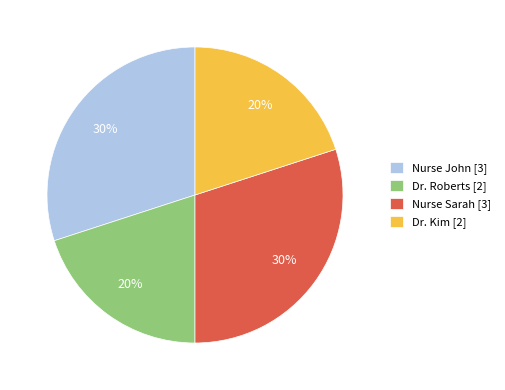

Do Nurse John [3] and Nurse Sarah [3] together represent more than half of the pie?

Yes